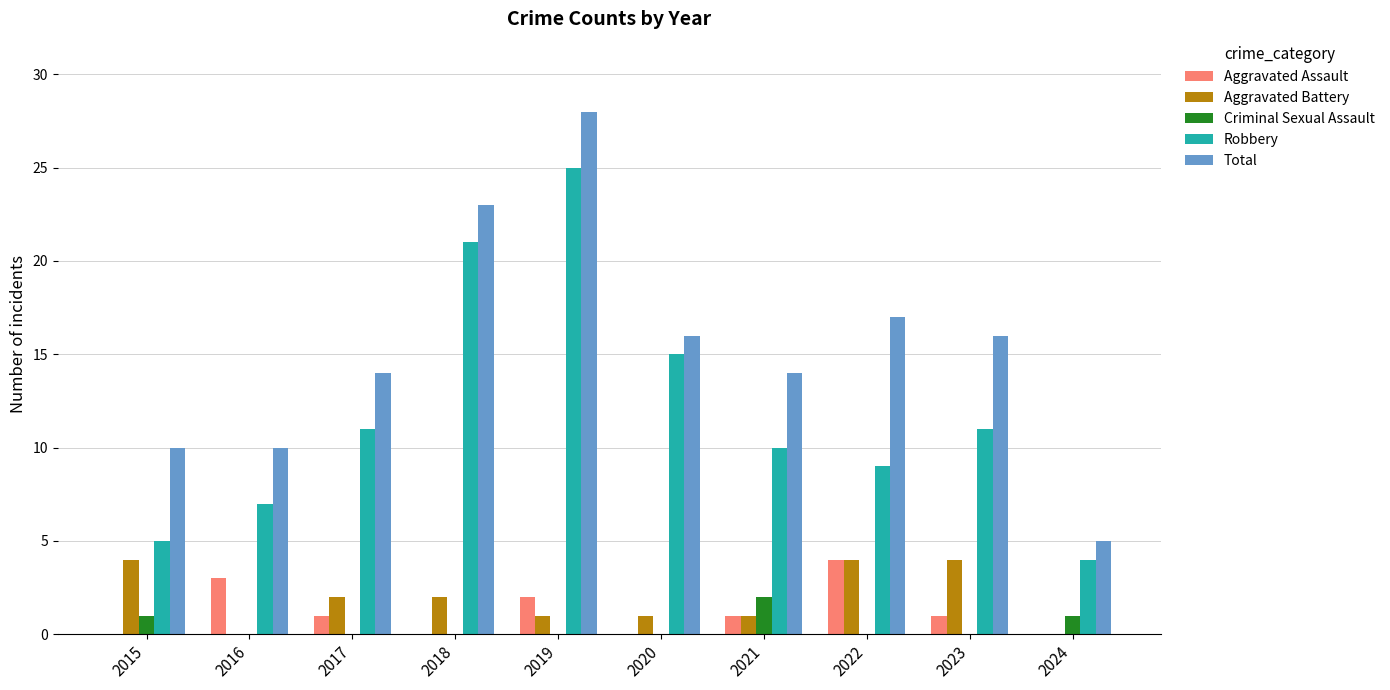

The Criminal Sexual Assault series shows 1 at 2015. True or false?

True